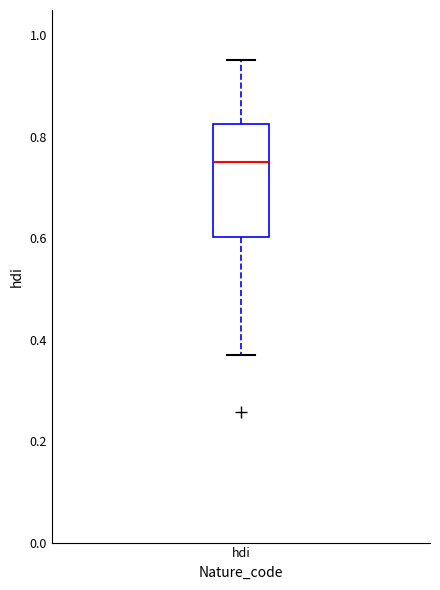

Transcribe this box plot: give where the median line is, the range the box spans, and where the two whiskers end, as read against the y-axis. The values are not printed on the chart, so give them approximately, as read against the axis.

median 0.74, box 0.60 to 0.82, whiskers 0.38 to 0.96